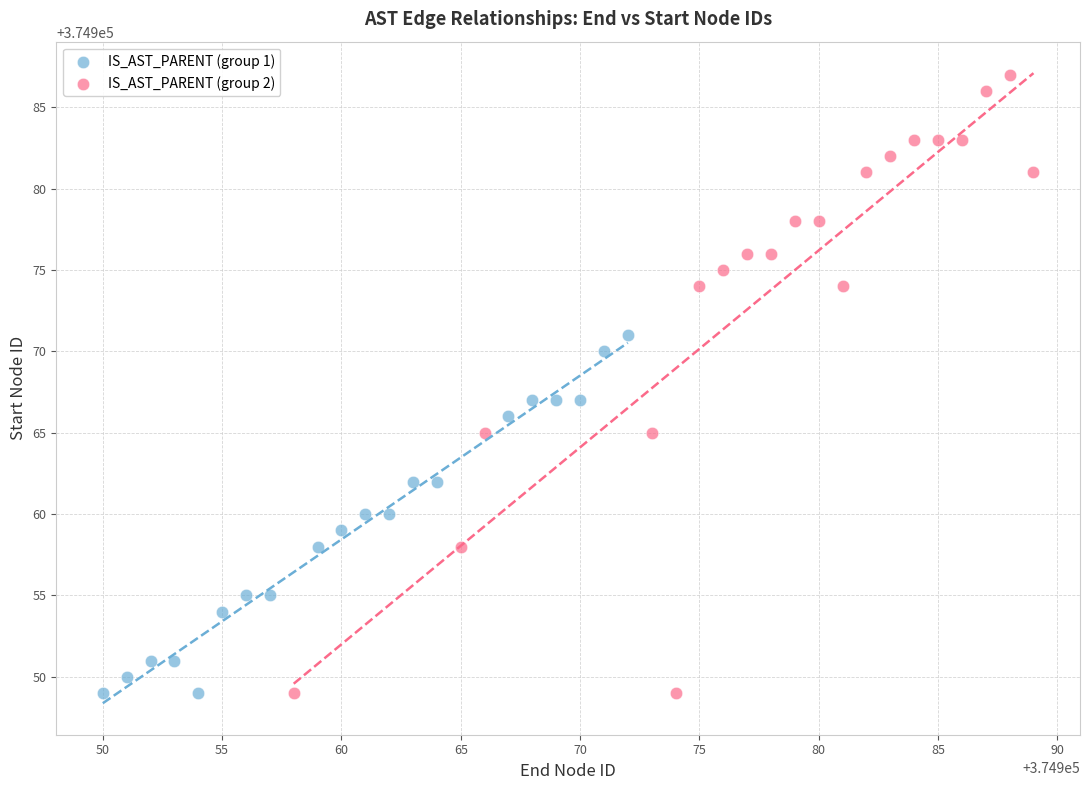

Which series has the largest Y range (max minus min)?

IS_AST_PARENT (group 2)